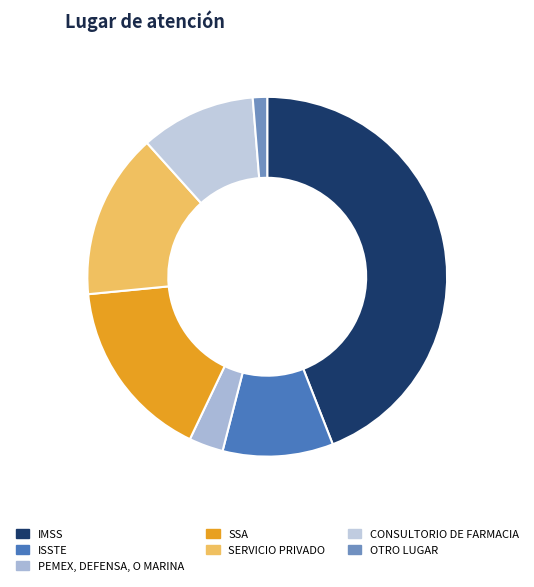

Count the number of slices in the pie.

7